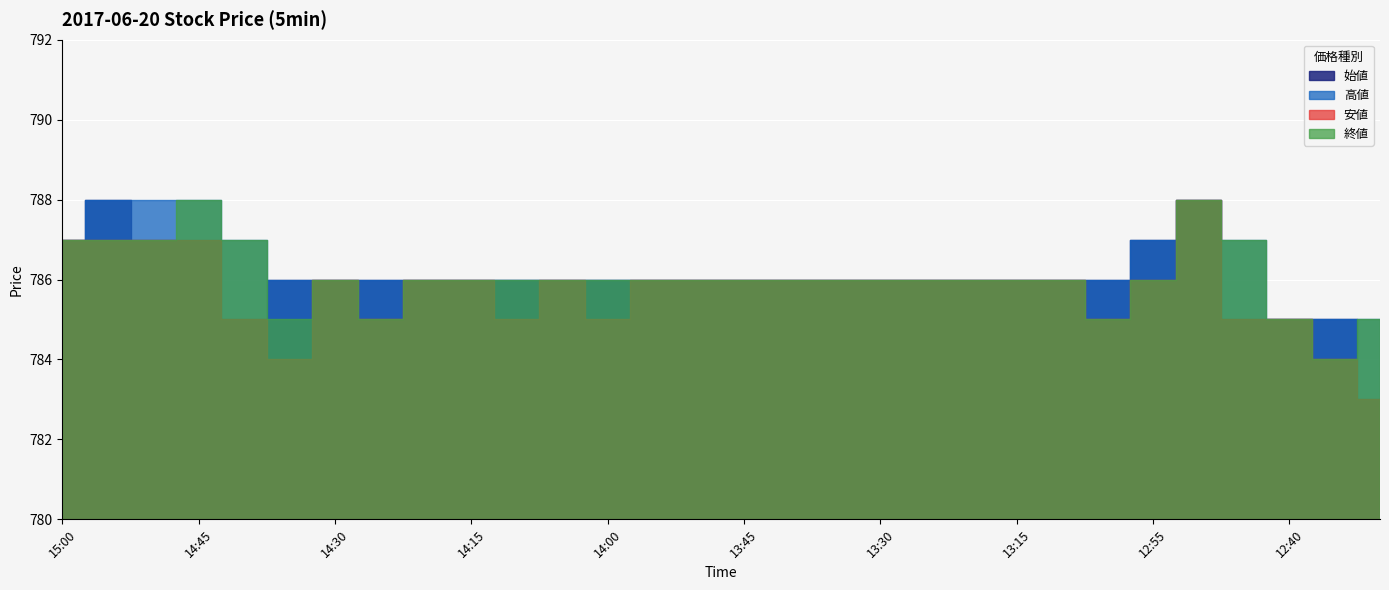

What is the difference between the second highest and second lowest values in the 高値 series?

3